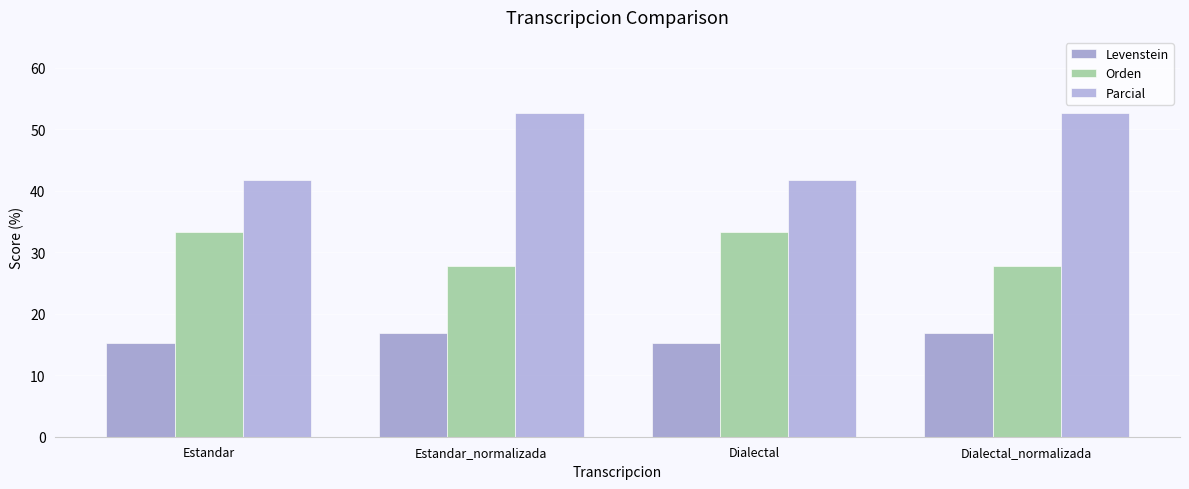

List the labels in order of Parcial value, smallest first.

Estandar, Dialectal, Estandar_normalizada, Dialectal_normalizada